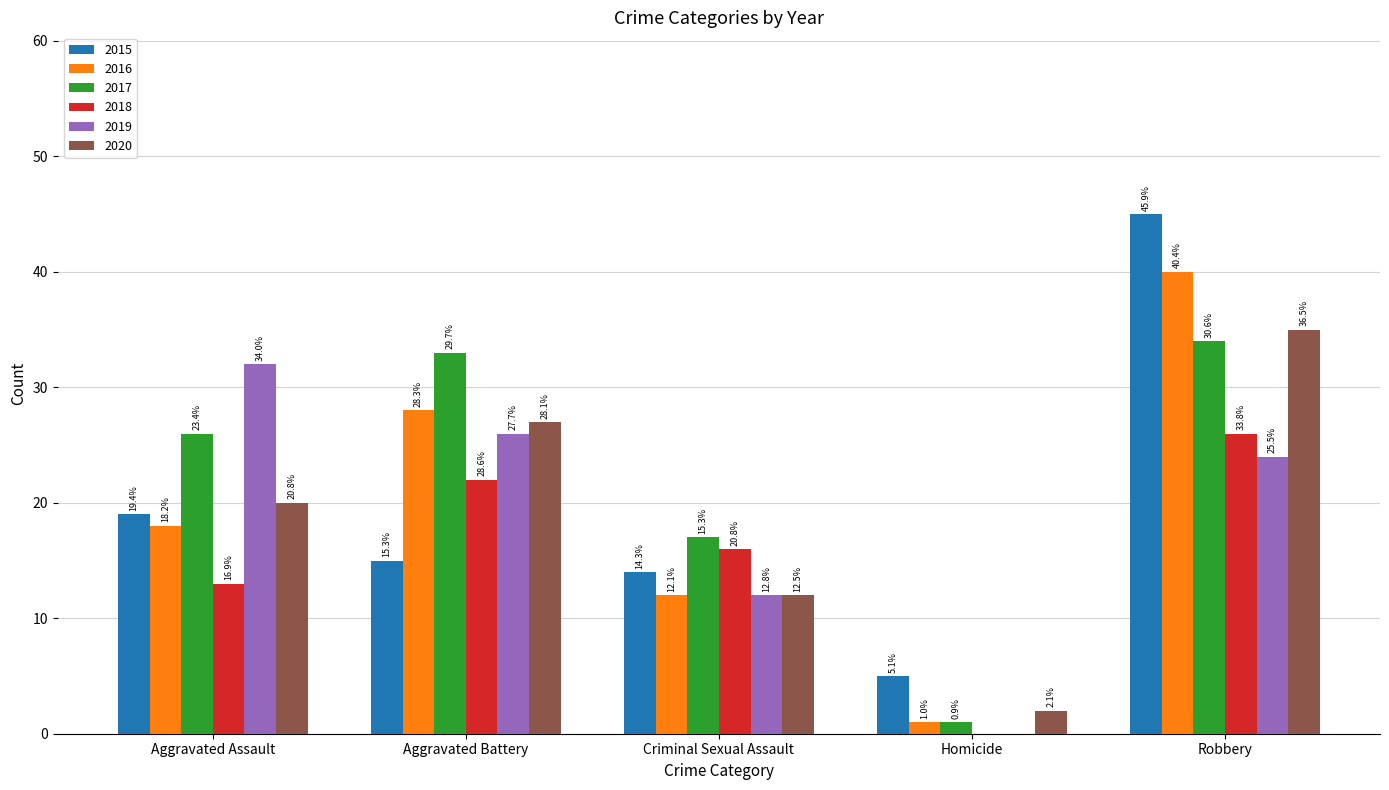

What is the value of the 2017 bar at the 4th from the left?

1